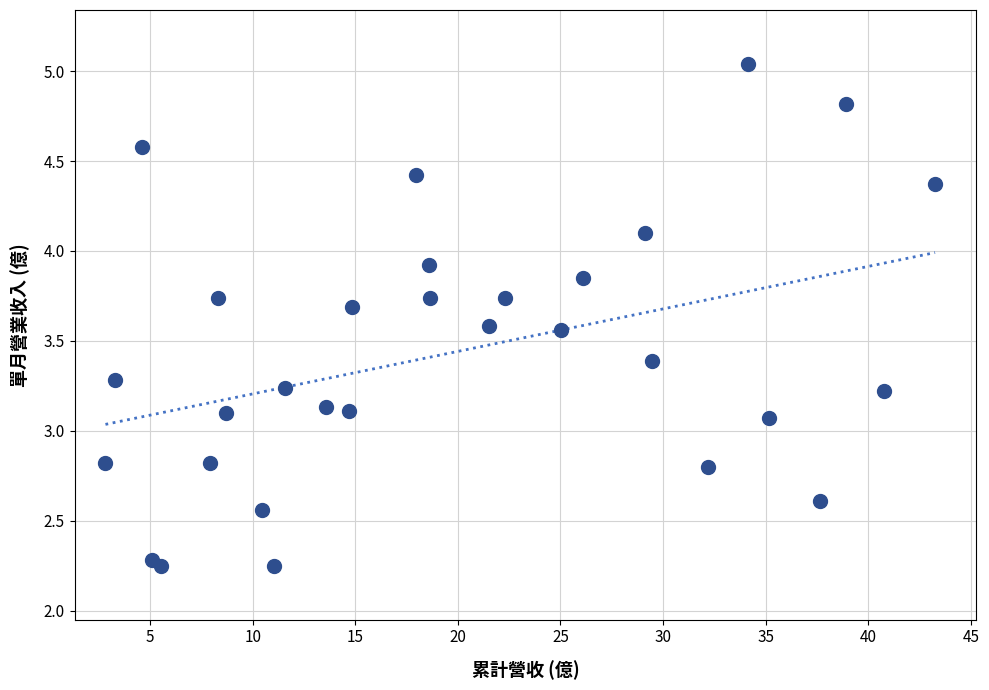

What is the range of X values (max minus min)?

40.4